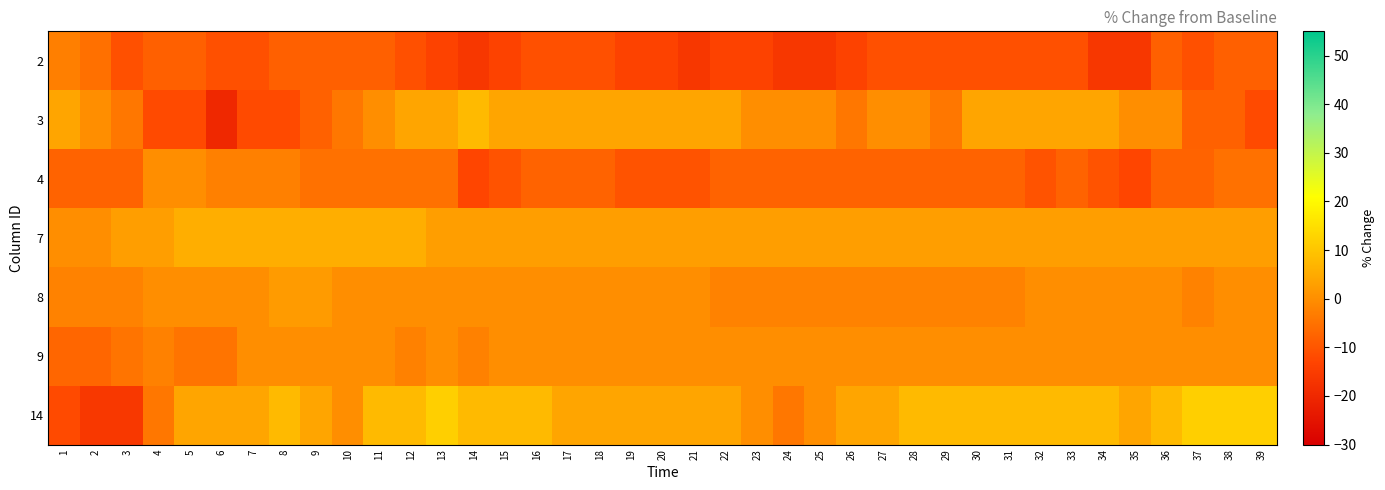

List the series in order of their peak value, lowest first.

2, 4, 9, 8, 7, 3, 14